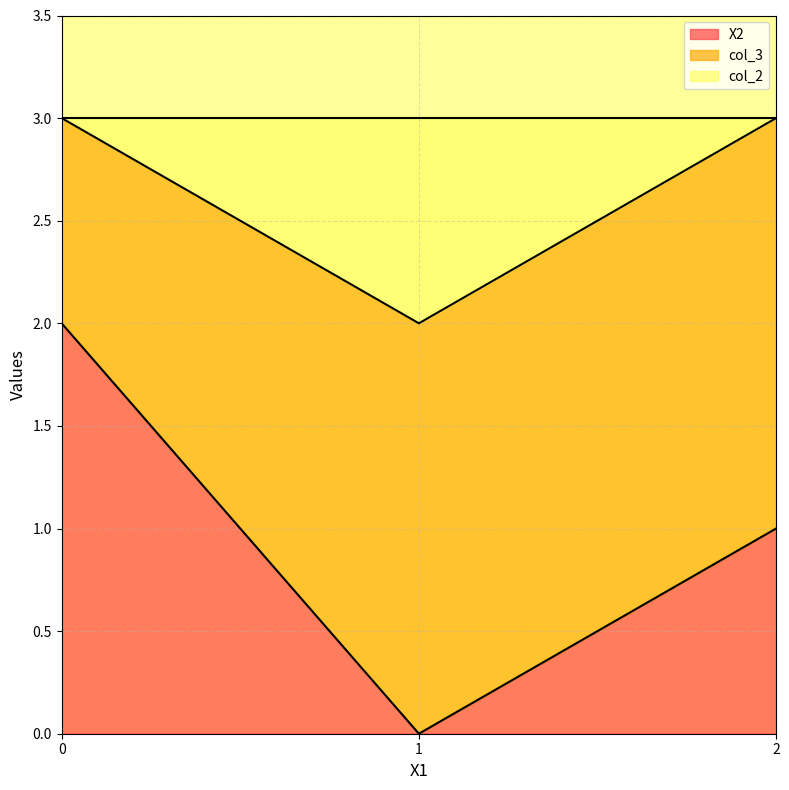

True or false: col_2 has a value of 2 at 1.

True